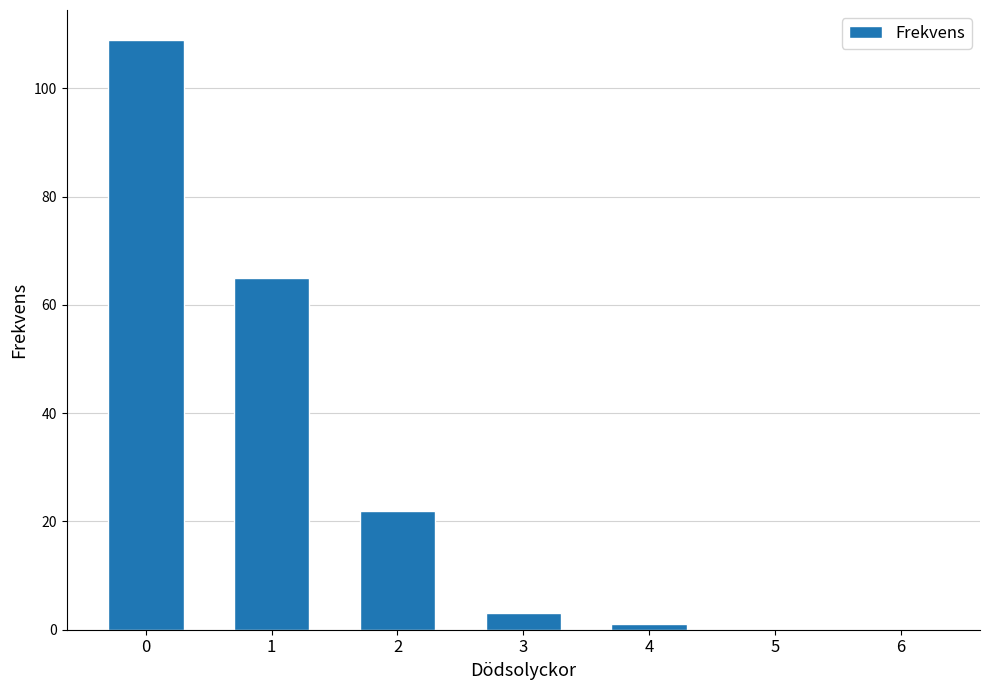

What is the sum of all values?

200